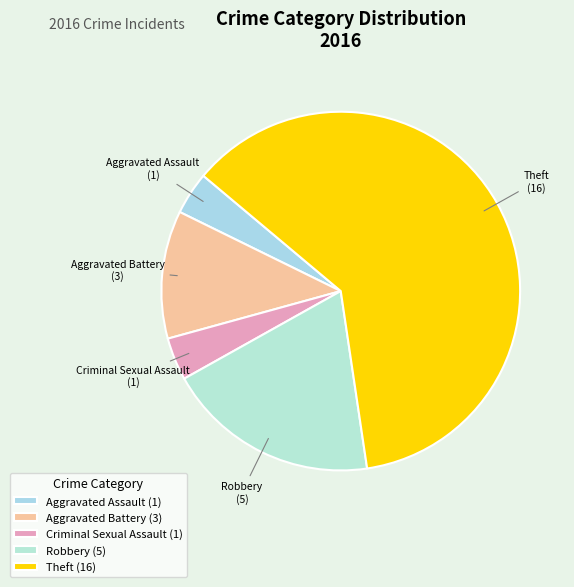

Which has a higher value, Aggravated Battery or Aggravated Assault?

Aggravated Battery